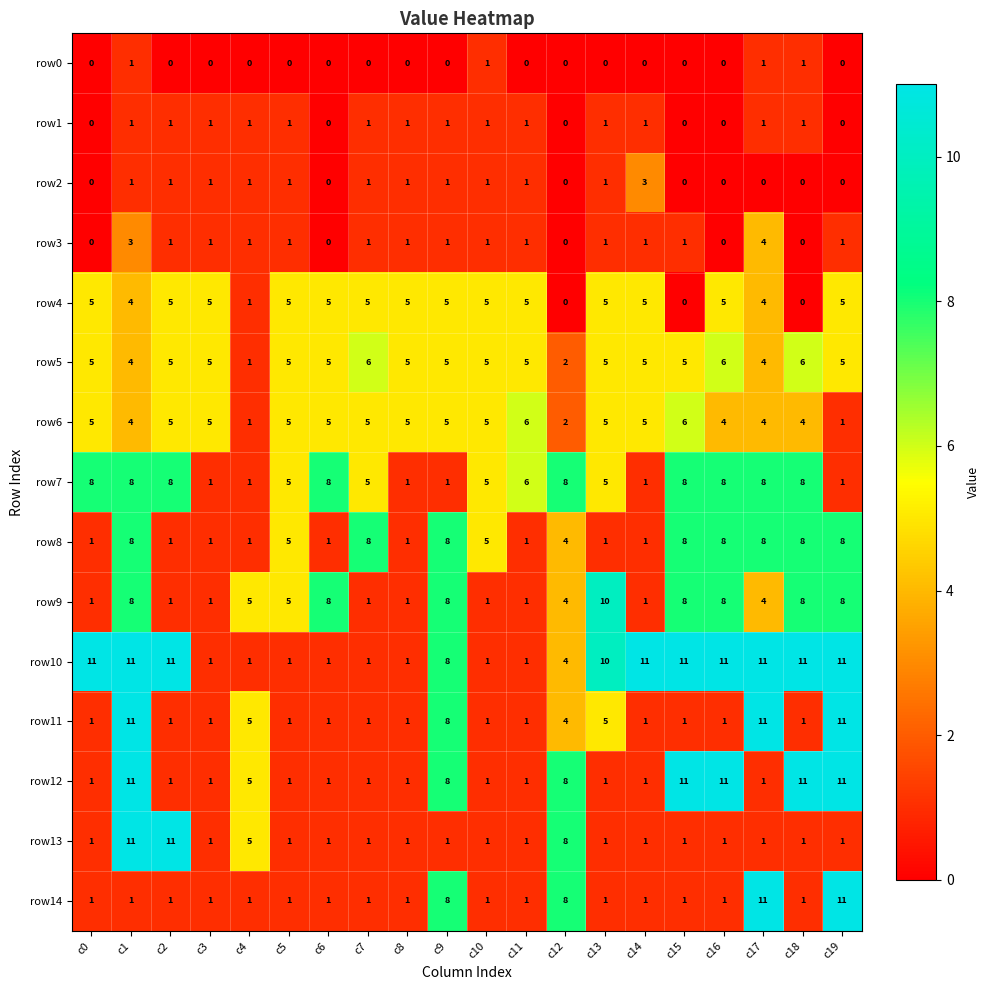

At how many categories does at least one series exceed 0?

20